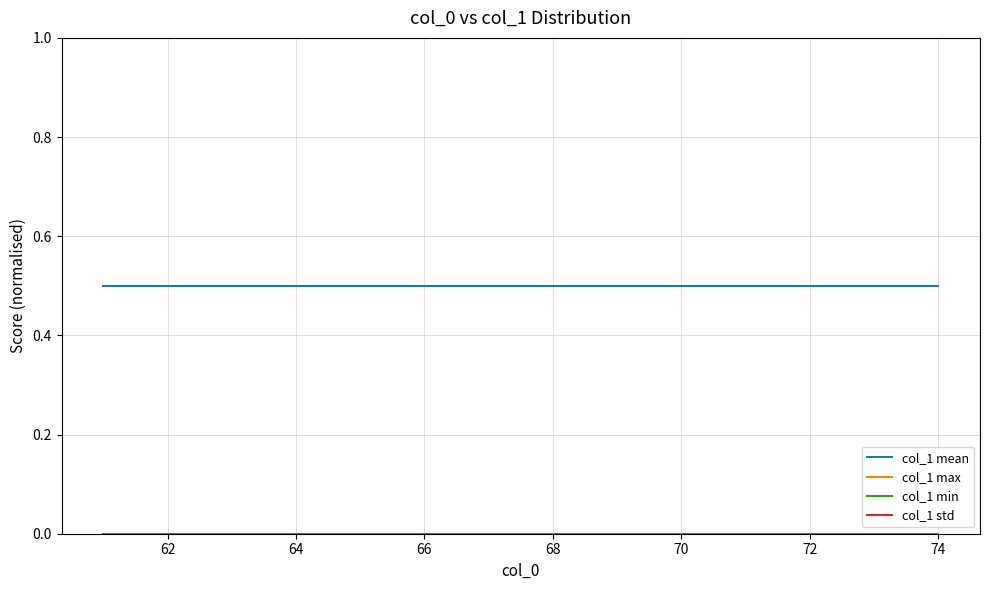

True or false: col_1 std and col_1 min cross at least once.

False